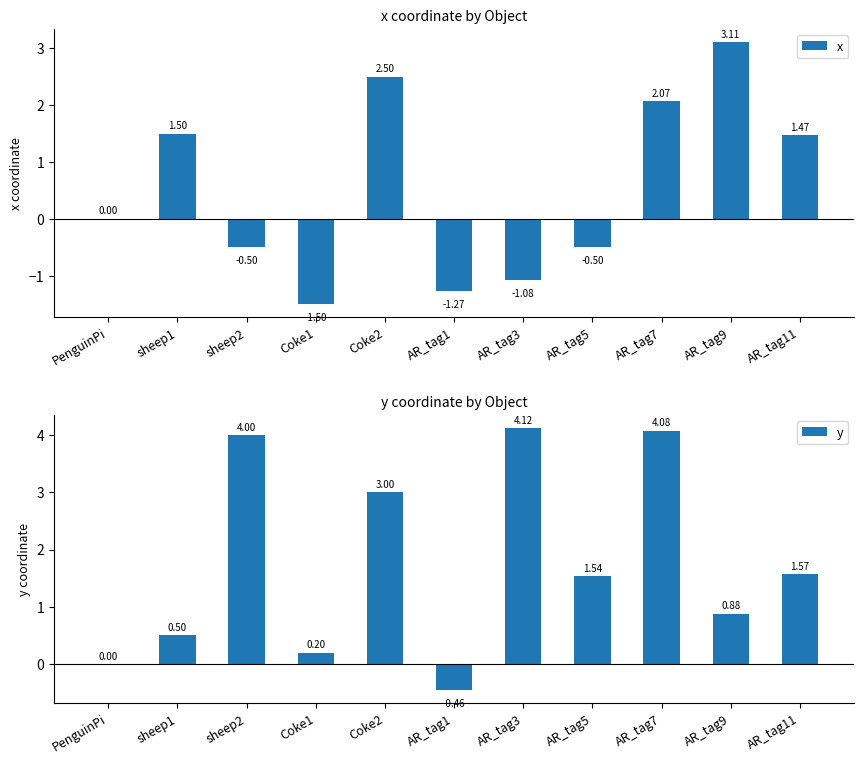

Are the bars horizontal?

No